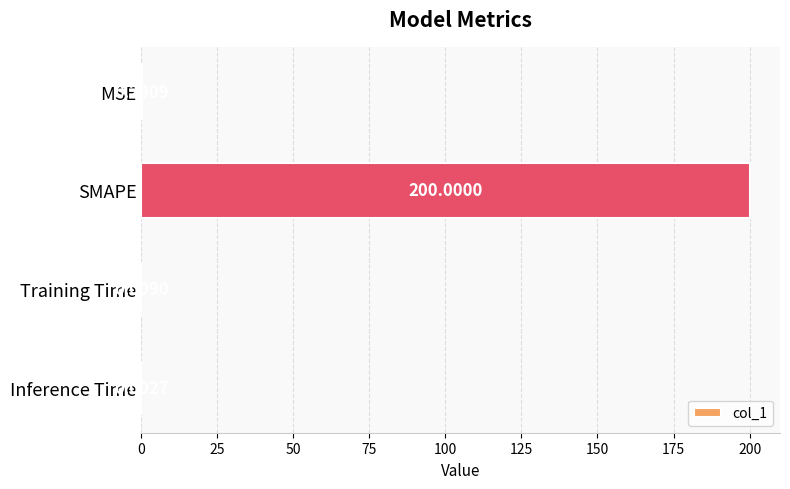

At which category does the chart reach its peak across all series?

SMAPE